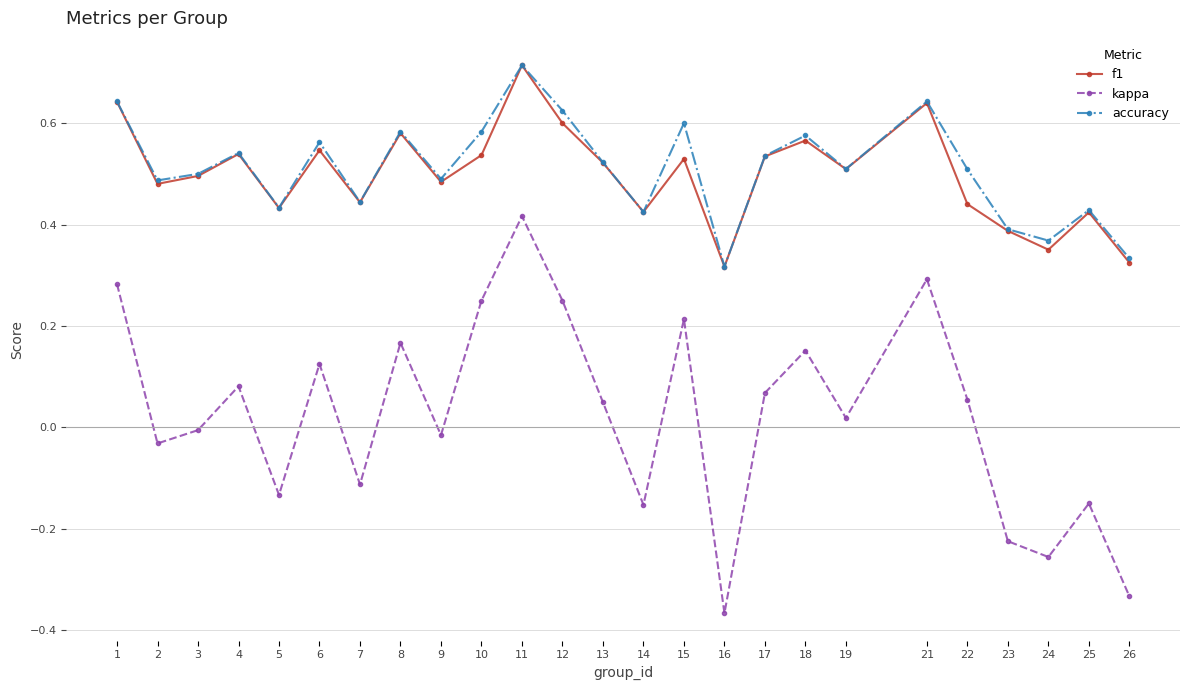

True or false: kappa has more than 0 interior local peaks.

True